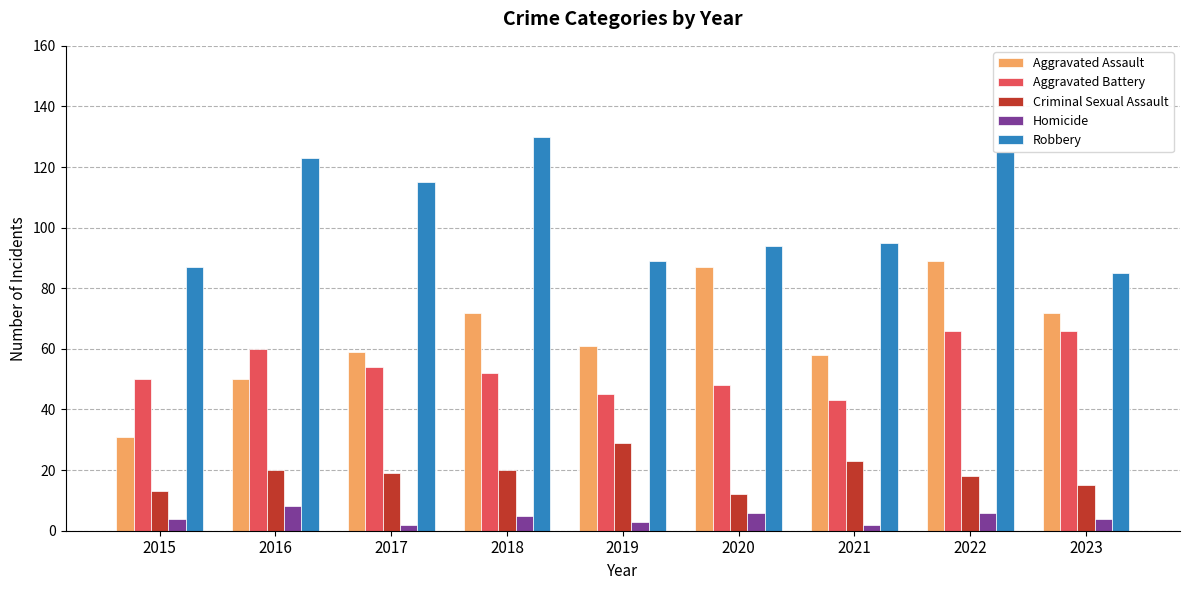

Are the bars grouped side by side (vs. stacked)?

Yes